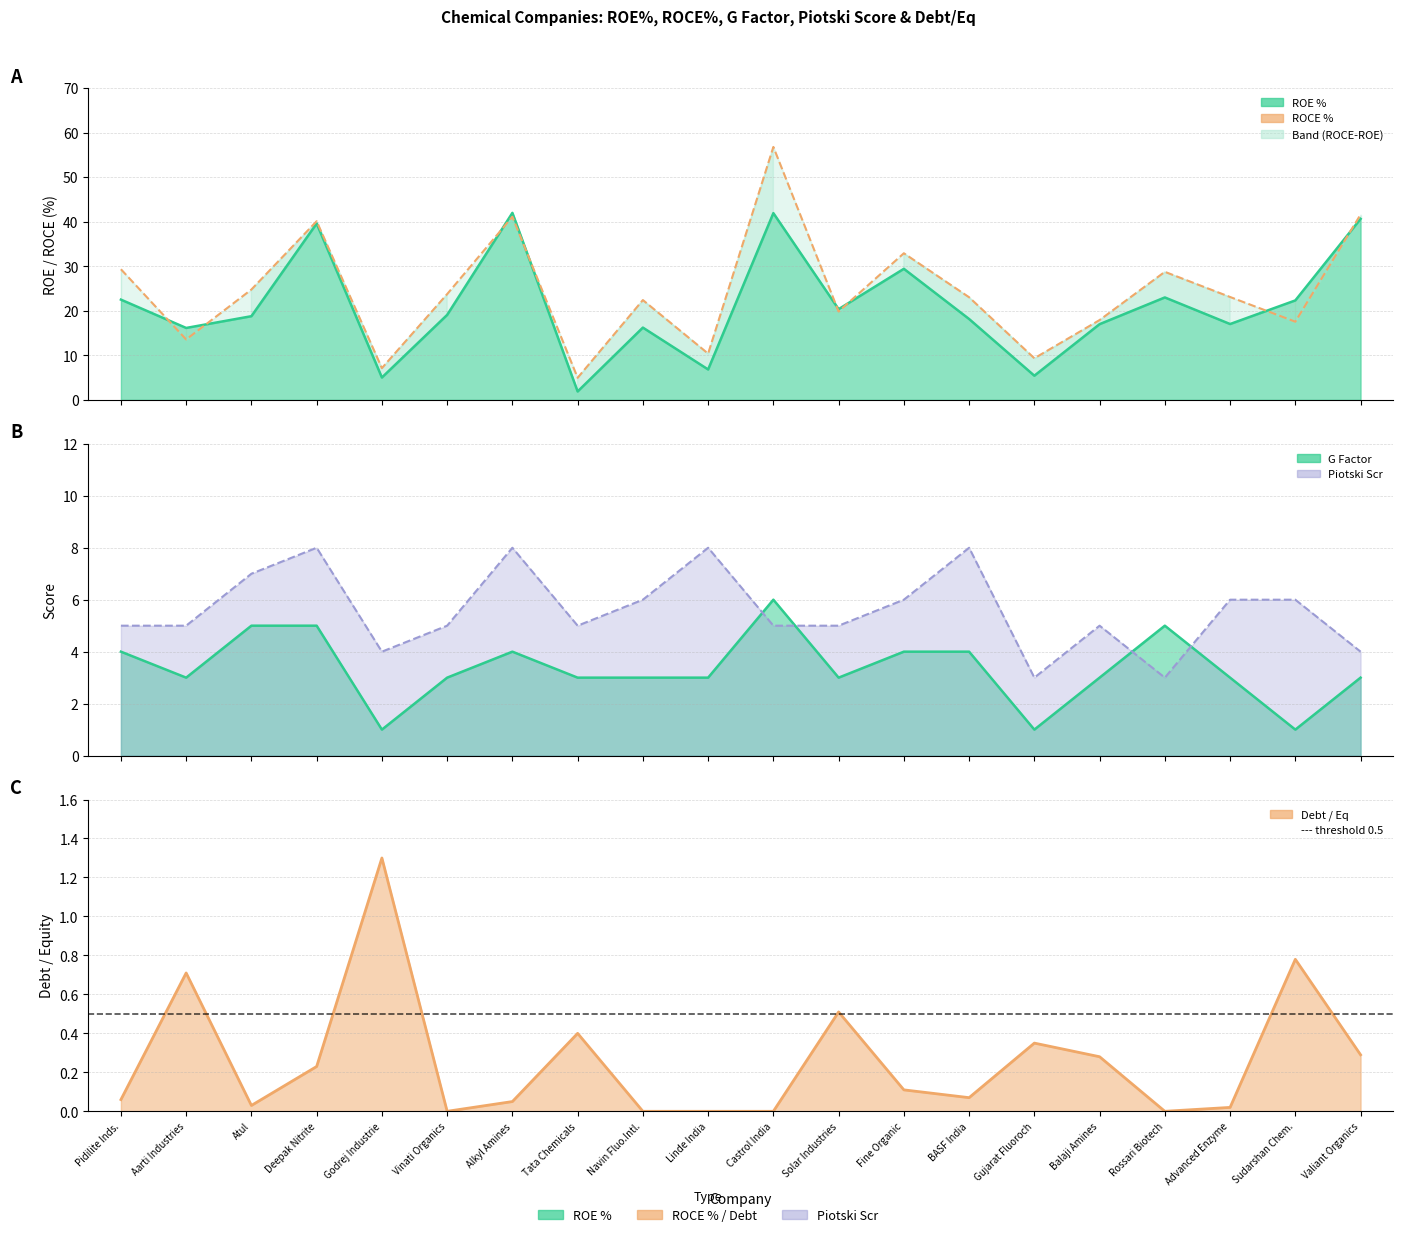

Reading left to right, extract all data points from this chart.

29.3	13.6	24.8	40.1	7.1	23.8	41.1	5.0	22.4	10.4	56.8	19.8	32.9	23.0	9.3	17.9	28.8	23.1	17.6	41.6